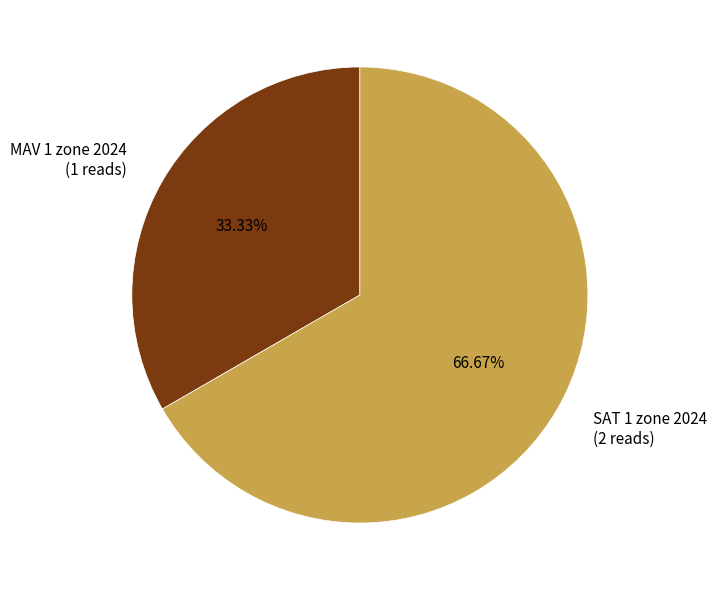

To the nearest percent, what is the difference between the MAV 1 zone 2024 and SAT 1 zone 2024 slice percentages?

33%